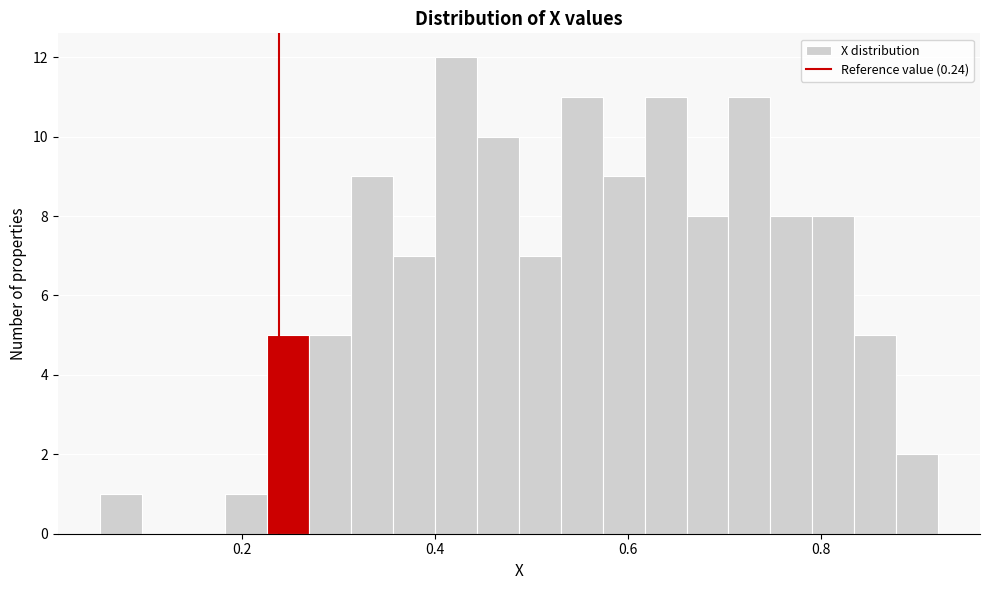

Read against the x-axis, roughly where is the centre of the tallest bar?

0.42